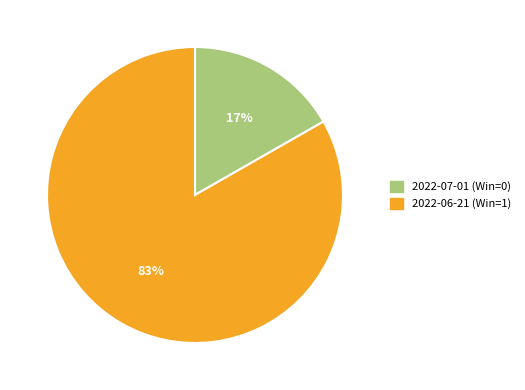

Between 2022-06-21 (Win=1) and 2022-07-01 (Win=0), which is larger?

2022-06-21 (Win=1)